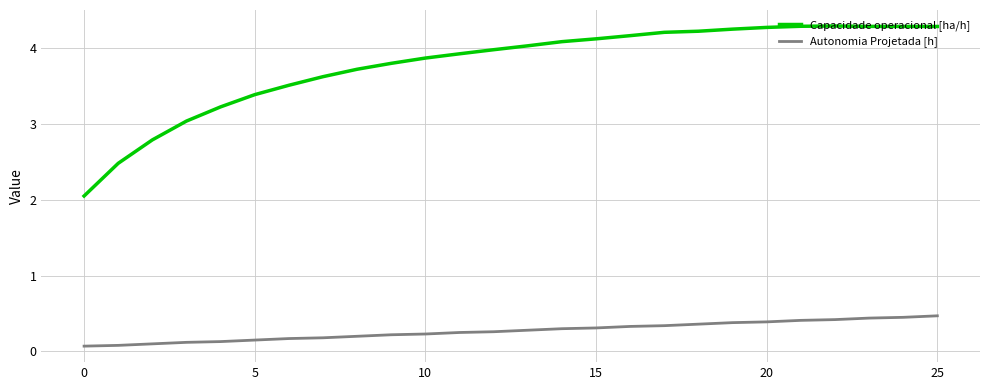

List the series in order of their peak value, lowest first.

Autonomia Projetada [h], Capacidade operacional [ha/h]